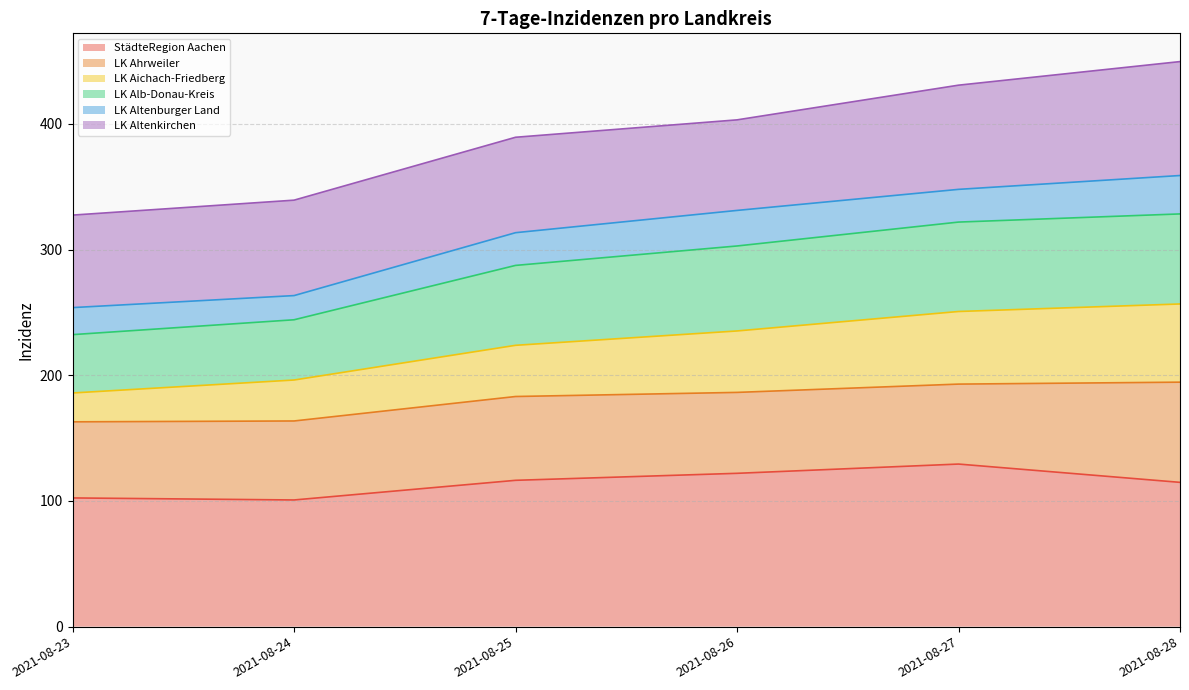

What is the minimum value for StädteRegion Aachen?

100.8